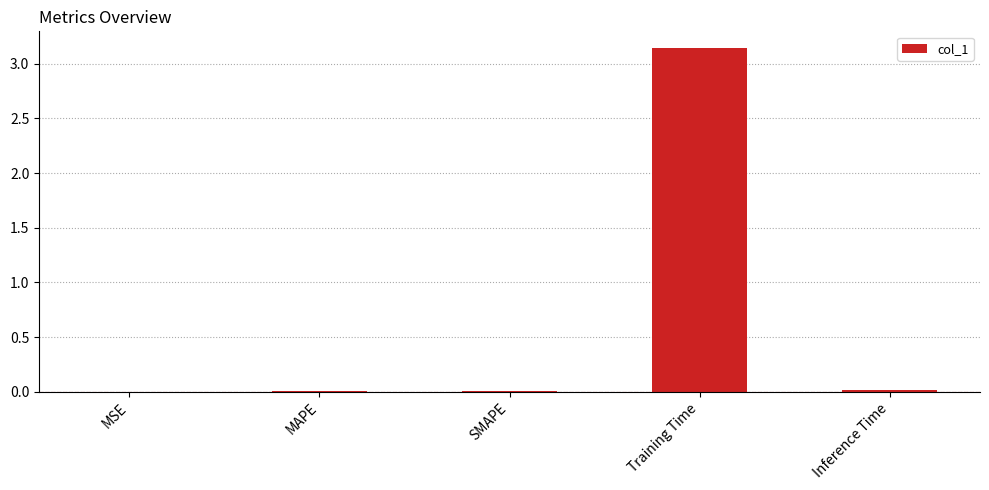

What is the sum of all values?

3.2